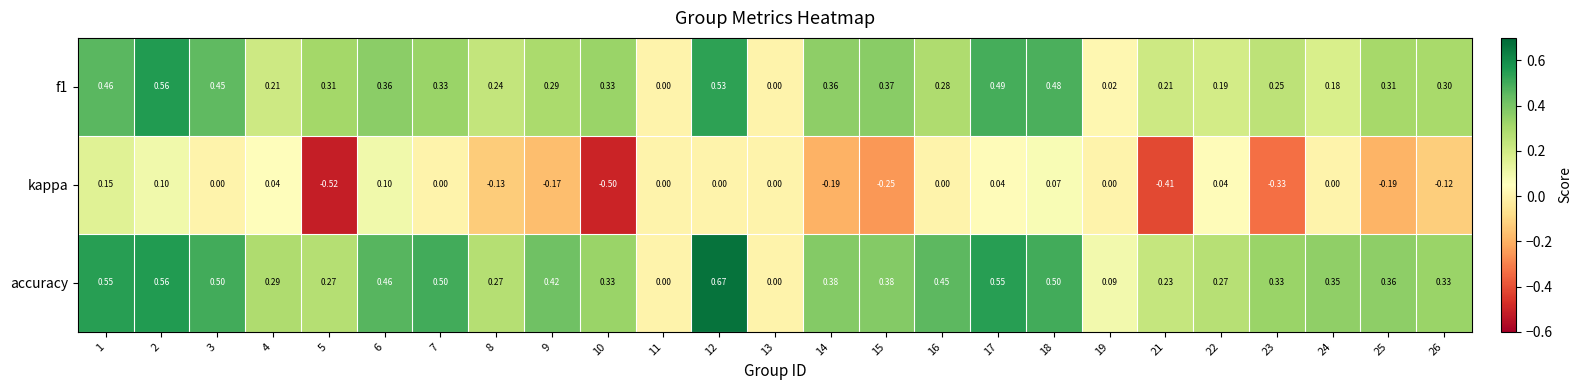

How many series are shown in this chart?

3